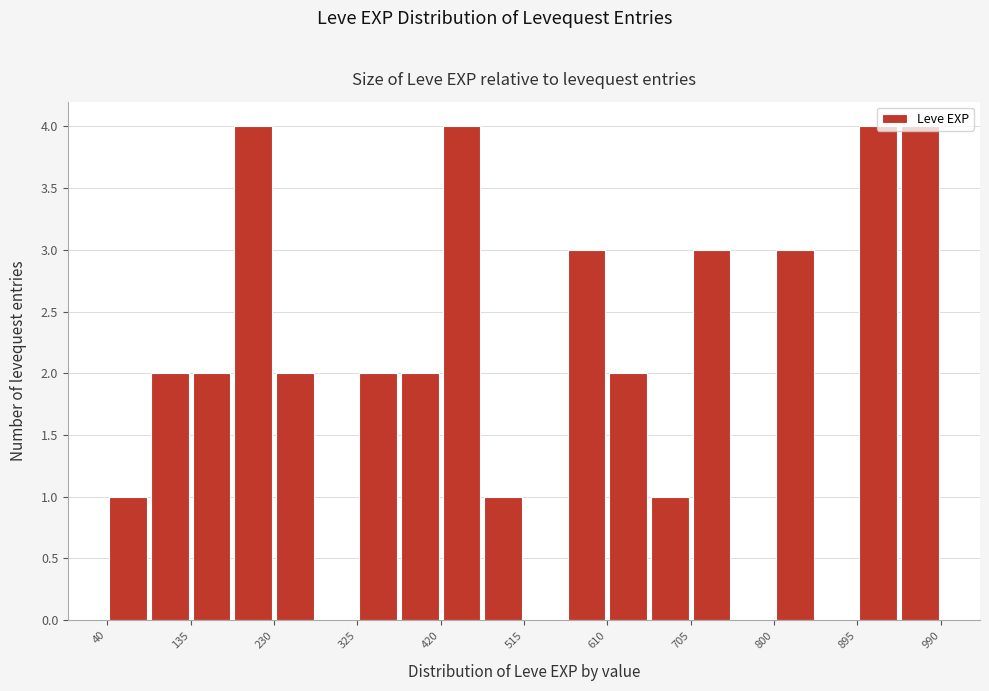

Reading left to right, transcribe this chart: for each bar, give the range it covers on the x-axis and its height. Neither the bar edges nor the heights are printed on the chart, so give them approximately, as read against the axes.

40 to 90: 1
90 to 140: 2
140 to 180: 2
180 to 230: 4
230 to 280: 2
280 to 330: 0
330 to 370: 2
370 to 420: 2
420 to 470: 4
470 to 520: 1
520 to 560: 0
560 to 610: 3
610 to 660: 2
660 to 710: 1
710 to 750: 3
750 to 800: 0
800 to 850: 3
850 to 900: 0
900 to 940: 4
940 to 990: 4